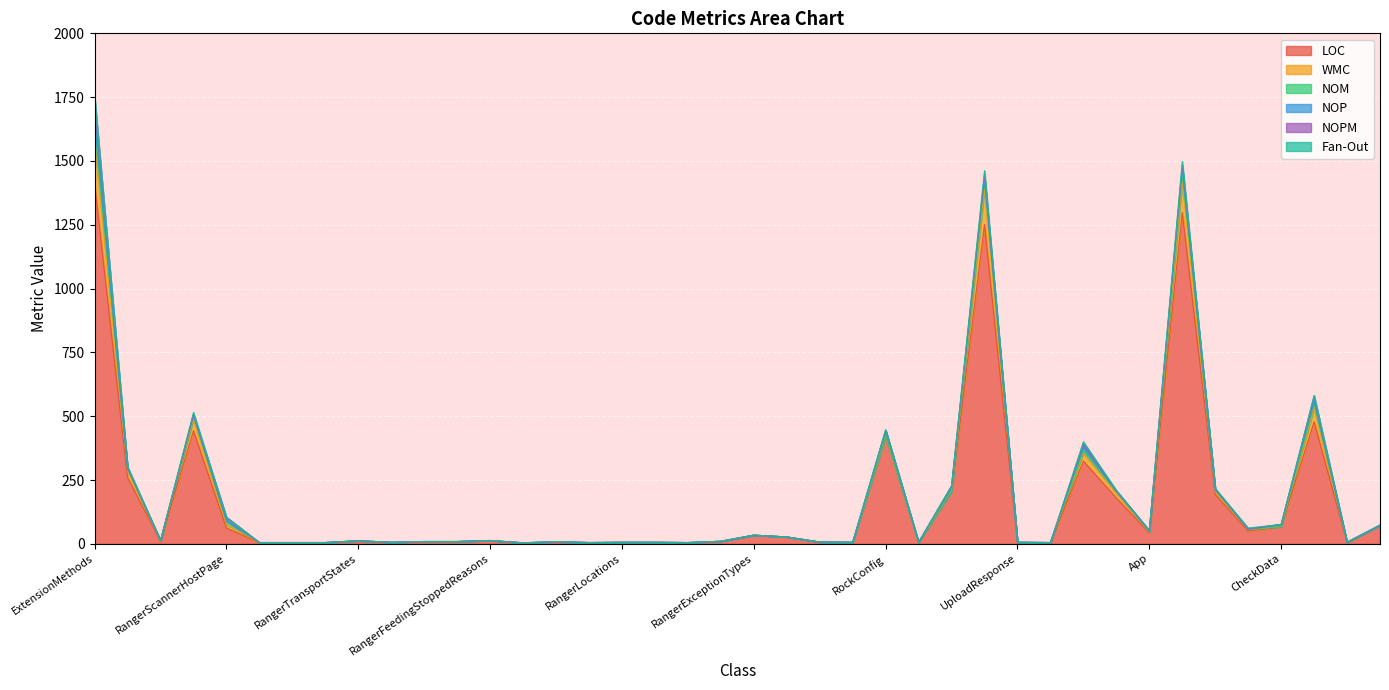

What is the maximum value for LOC?

1411